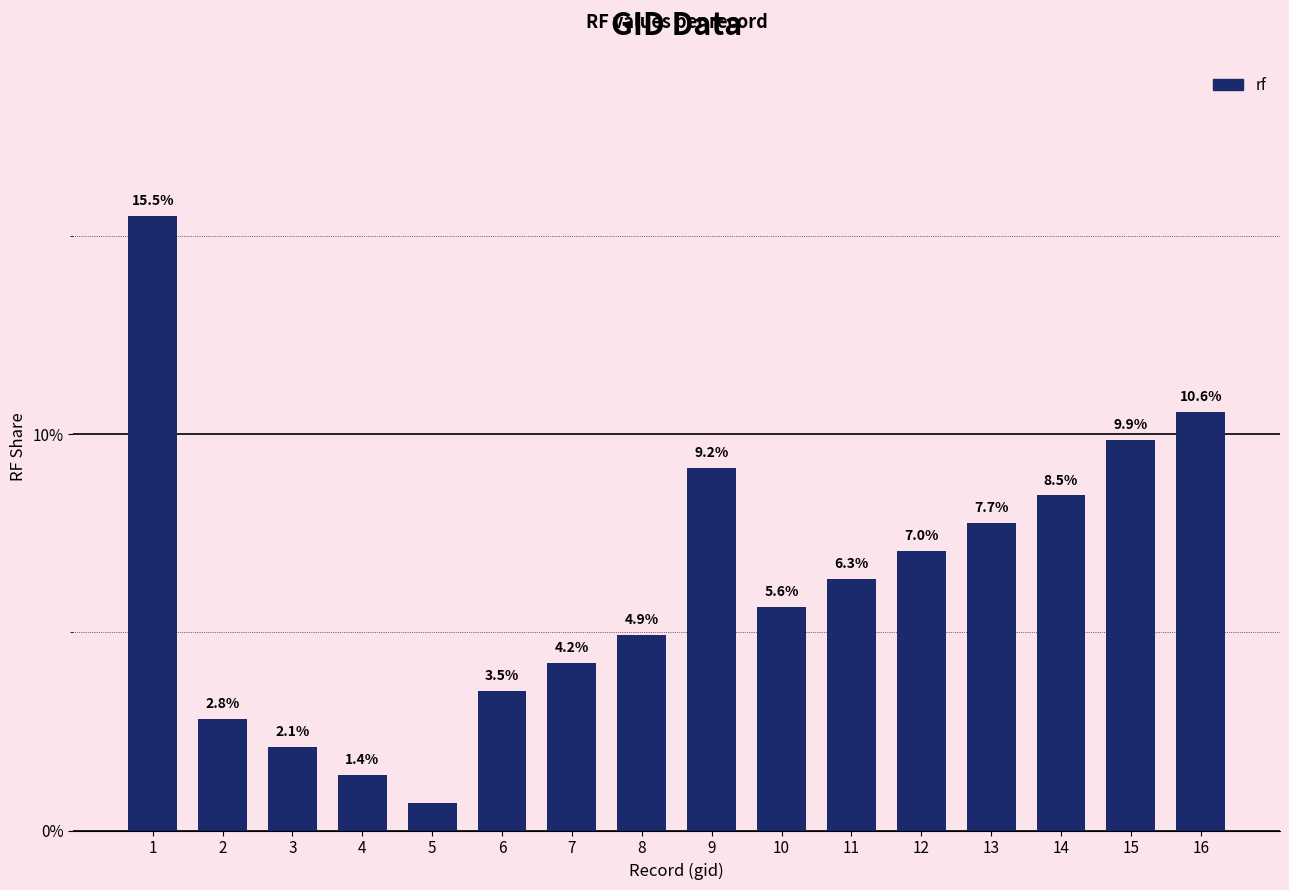

Are the bars horizontal?

No